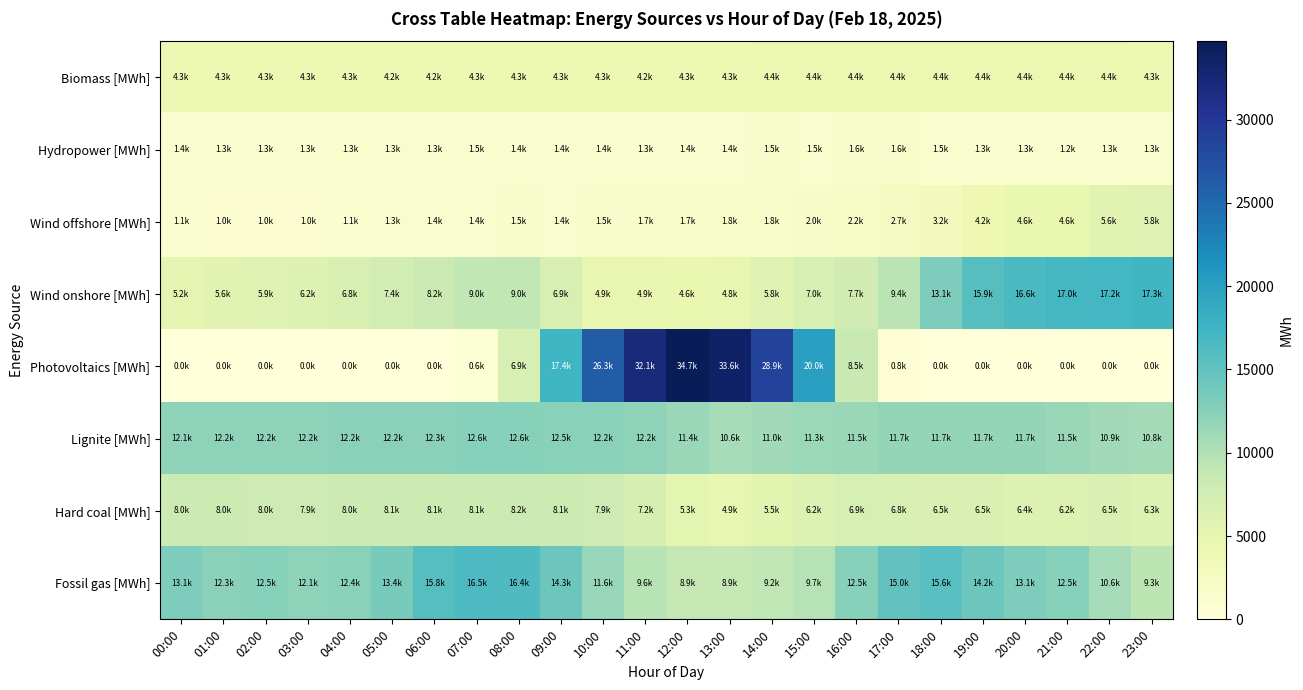

List the series in order of their peak value, lowest first.

Hydropower [MWh], Biomass [MWh], Wind offshore [MWh], Hard coal [MWh], Lignite [MWh], Fossil gas [MWh], Wind onshore [MWh], Photovoltaics [MWh]